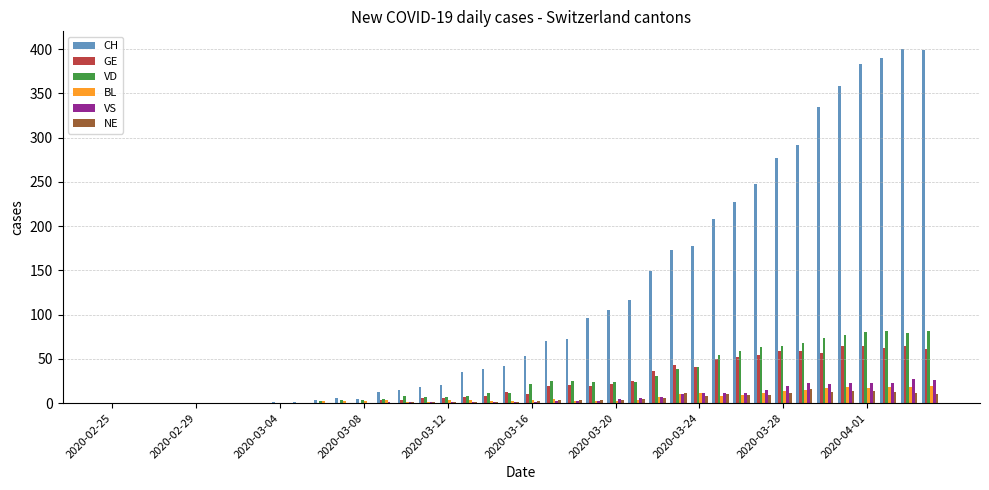

What is the sum of all VS values?

275